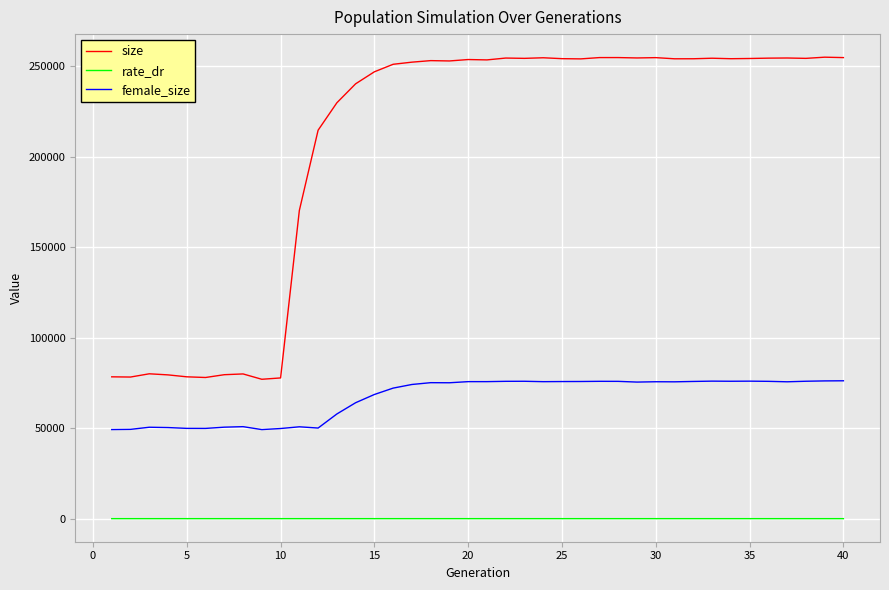

True or false: rate_dr and female_size cross at least once.

False